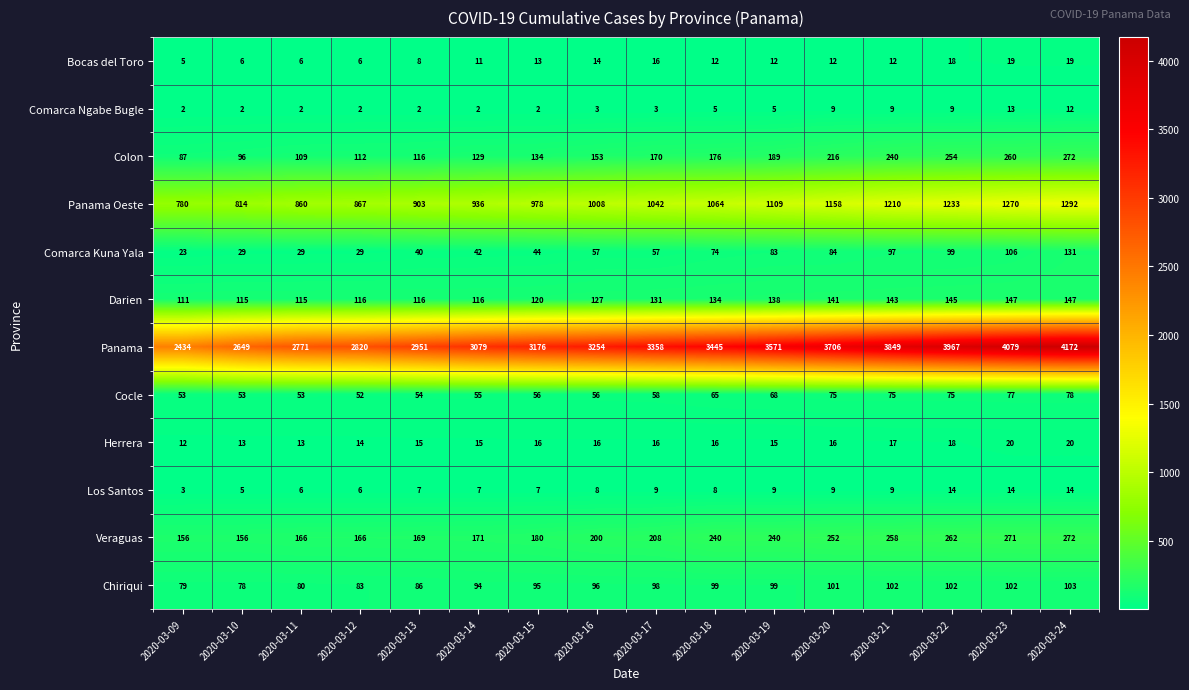

At 2020-03-19, list the series in order from largest to smallest.

Panama, Panama Oeste, Veraguas, Colon, Darien, Chiriqui, Comarca Kuna Yala, Cocle, Herrera, Bocas del Toro, Los Santos, Comarca Ngabe Bugle